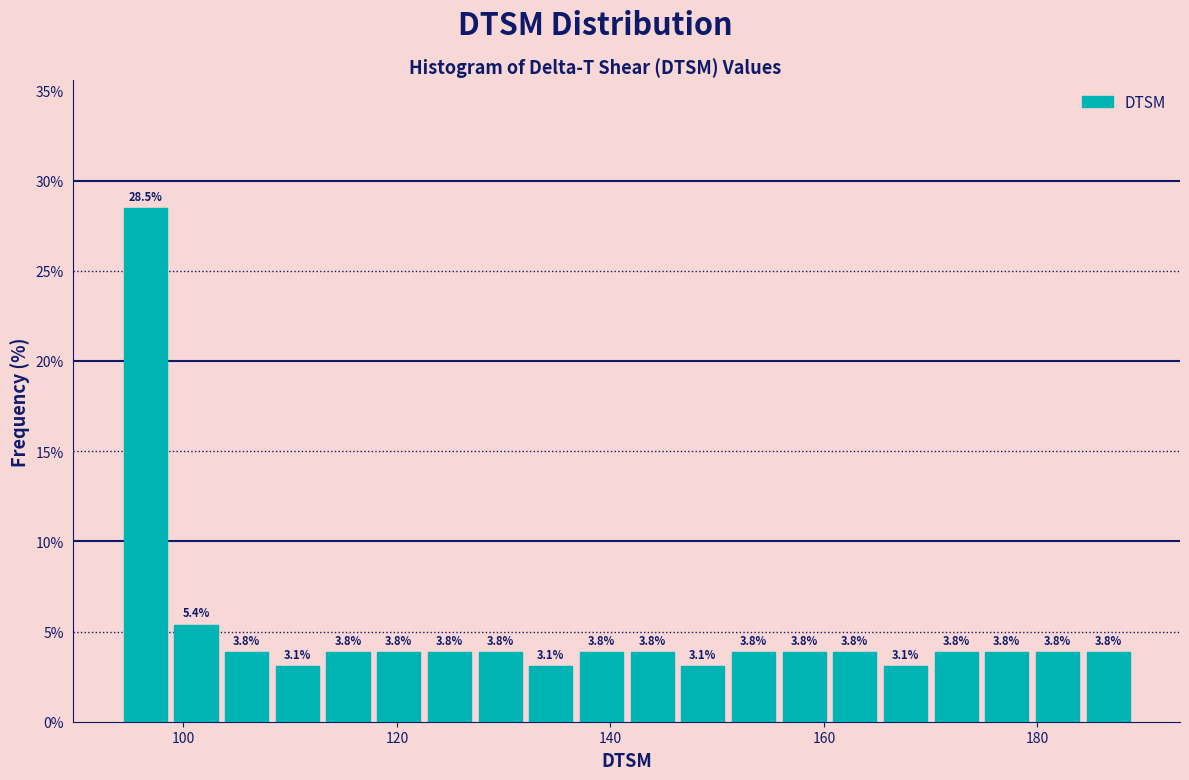

Read against the x-axis, roughly where is the centre of the tallest bar?

96